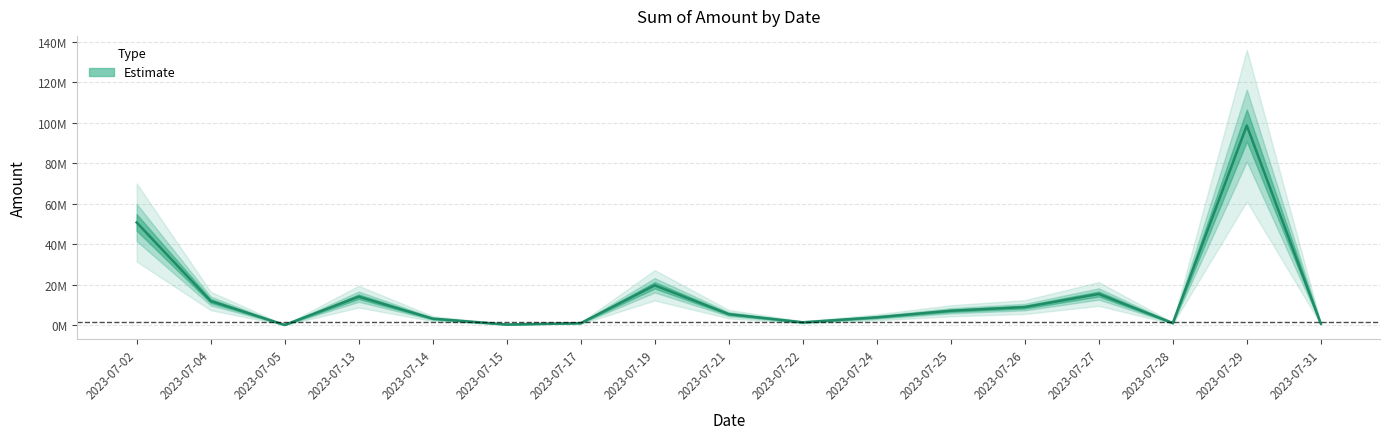

Reading left to right, extract all data points from this chart.

2023-07-02=50813352.8	2023-07-04=12000000.0	2023-07-05=165000.0	2023-07-13=14135711.0	2023-07-14=3283000.0	2023-07-15=375000.0	2023-07-17=1060000.0	2023-07-19=19754433.5	2023-07-21=5517500.0	2023-07-22=1463000.0	2023-07-24=3935000.0	2023-07-25=7176426.0	2023-07-26=8994590.0	2023-07-27=15464000.0	2023-07-28=1090000.0	2023-07-29=98708273.5	2023-07-31=775000.0